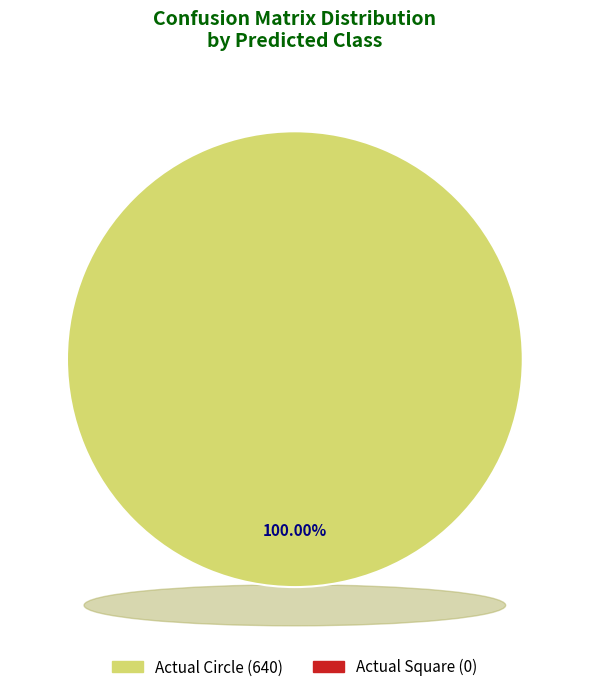

Count the number of slices in the pie.

2